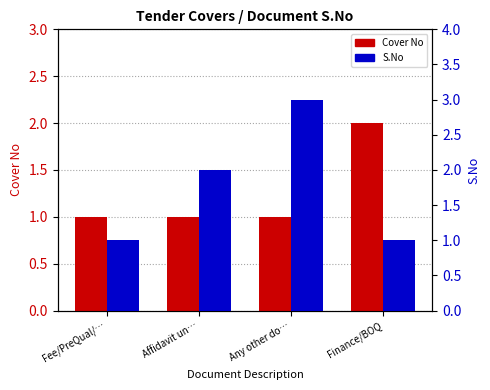

What is the value of the S.No bar at the 1st from the left?

1